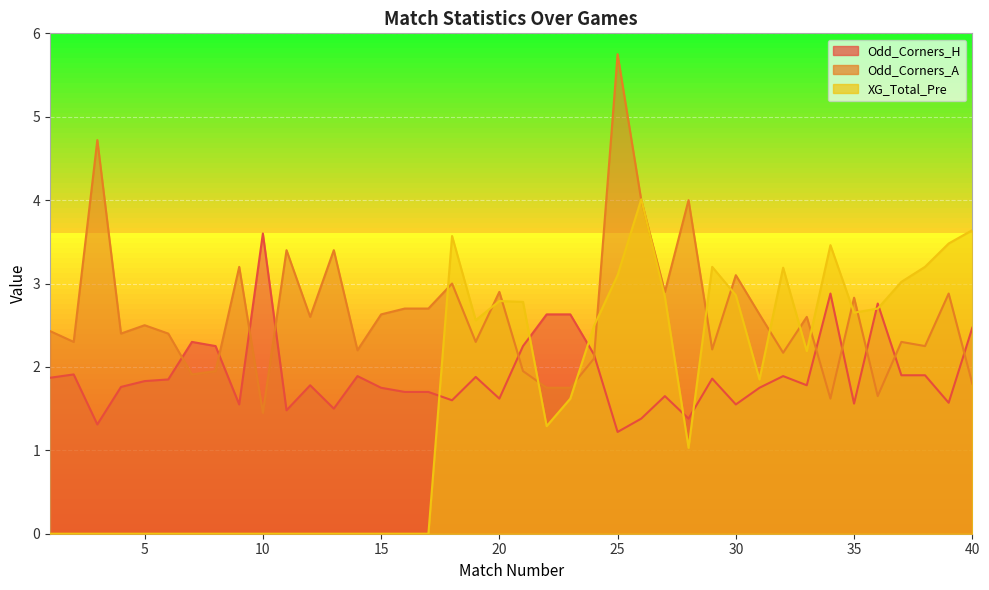

What are all the series names shown in the legend?

Odd_Corners_H, Odd_Corners_A, XG_Total_Pre